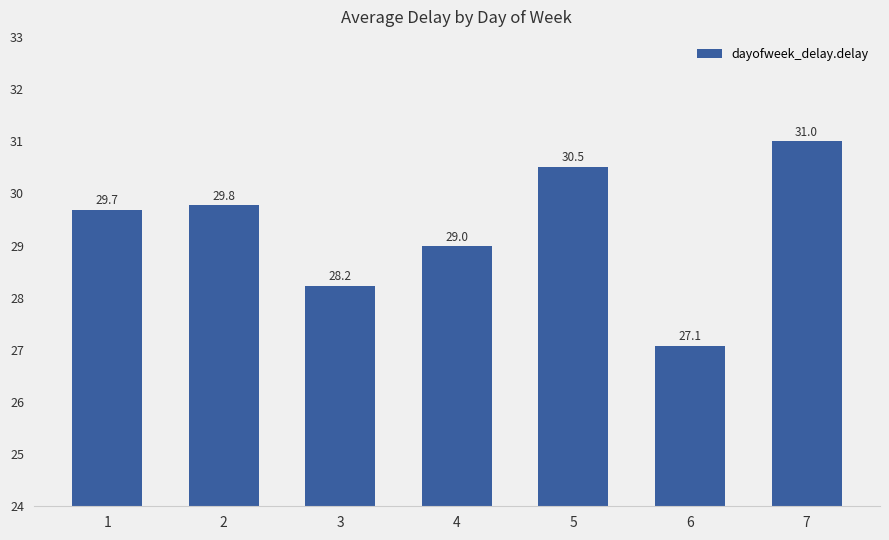

Between 2 and 1, which is larger?

2